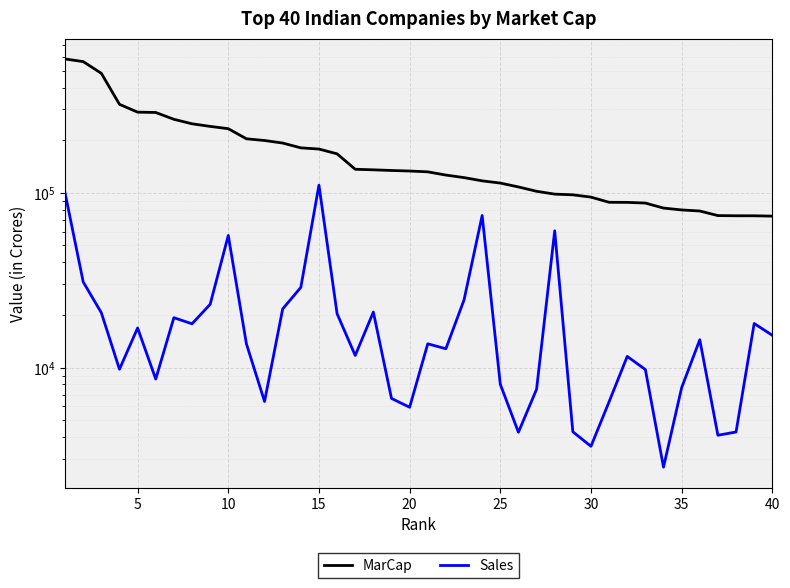

What are all the series names shown in the legend?

MarCap, Sales